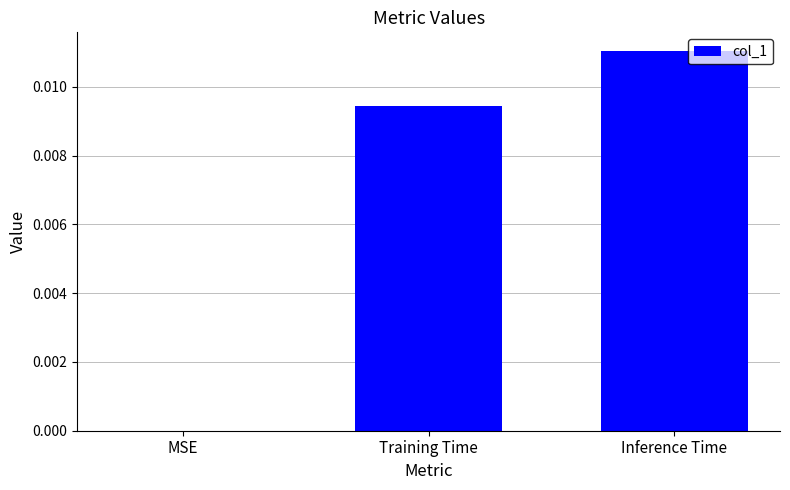

Where is the data nearest to the value 0?

MSE